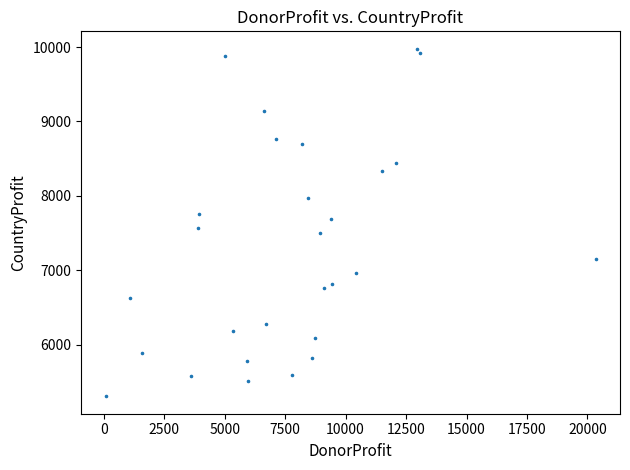

What is the range of X values (max minus min)?

20255